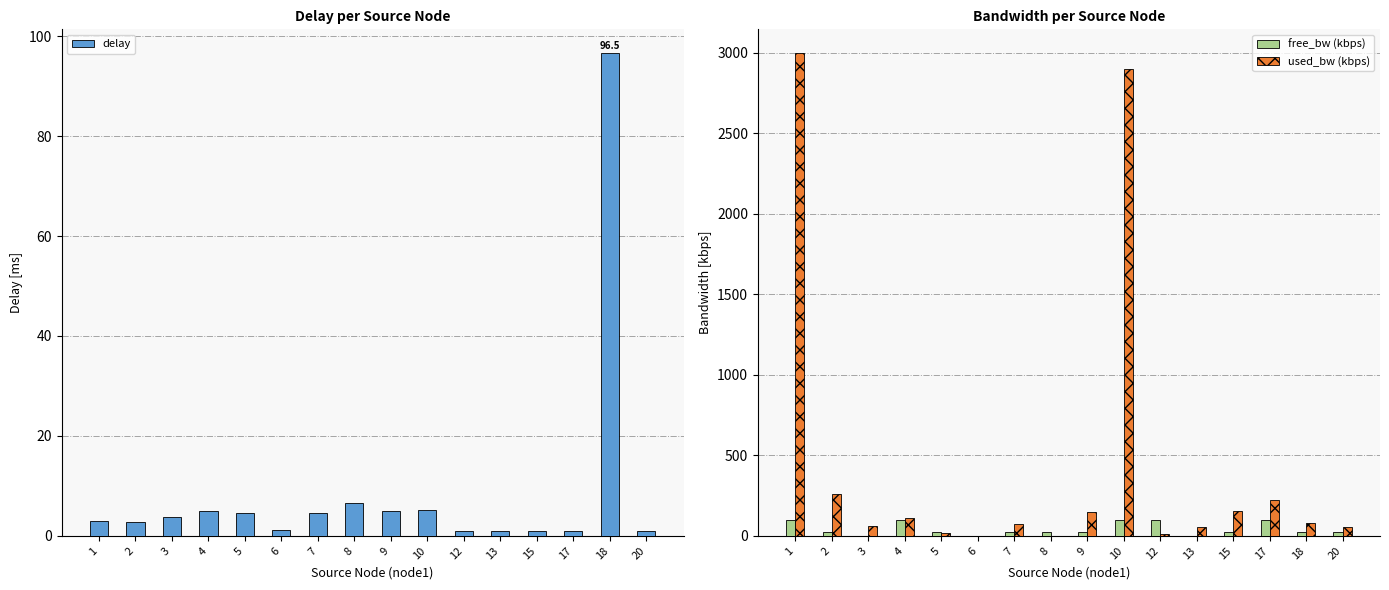

True or false: delay has a value of 7.2 at 9.

False